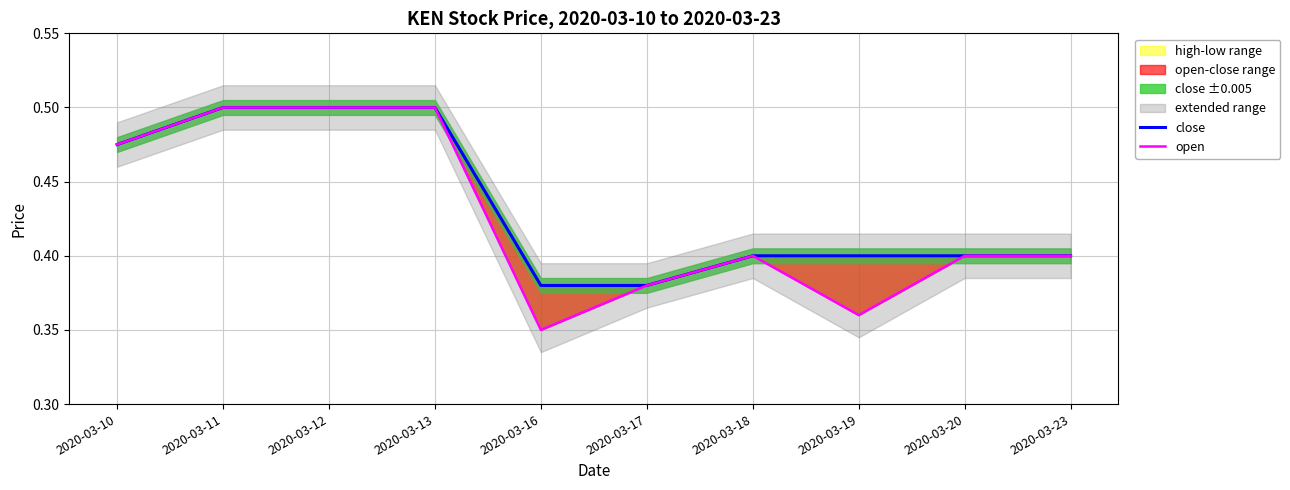

True or false: open and close intersect in this chart.

False